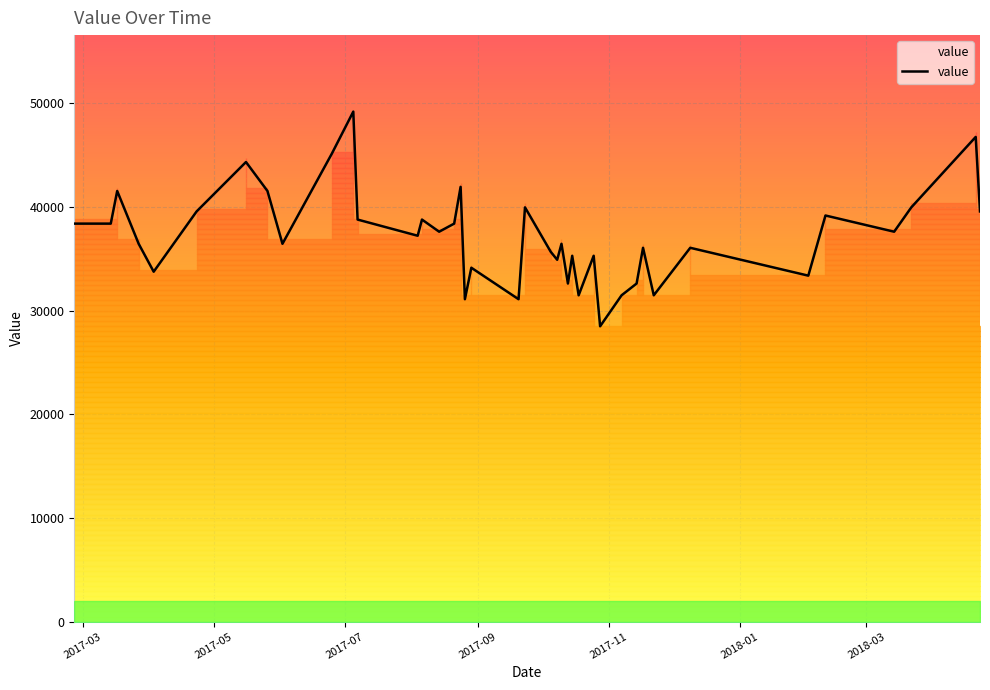

What is the minimum value shown in the chart?

28487.1